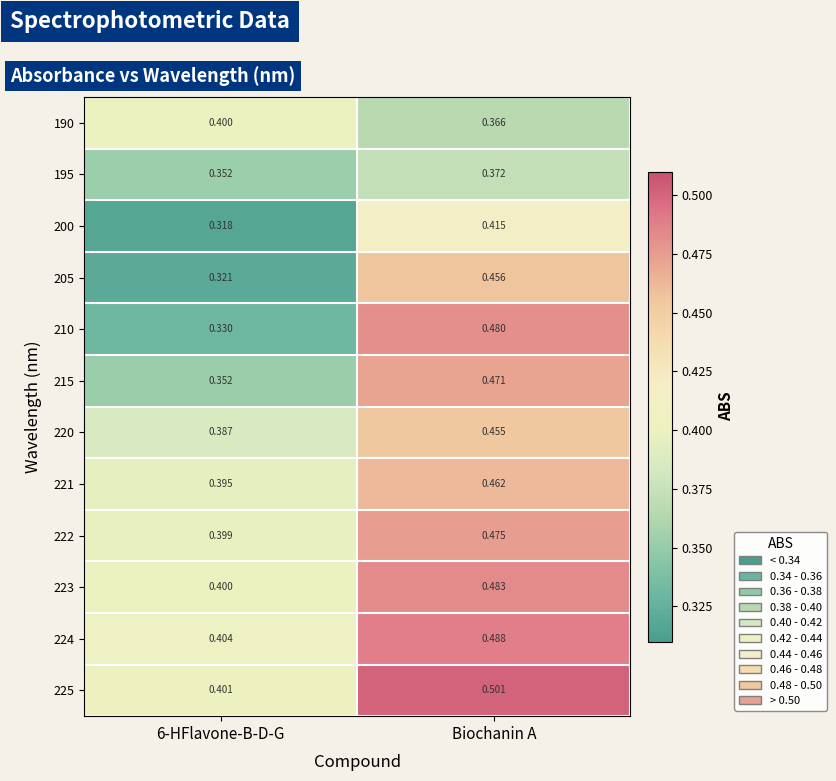

At which category is the sum across all series the highest?

Biochanin A